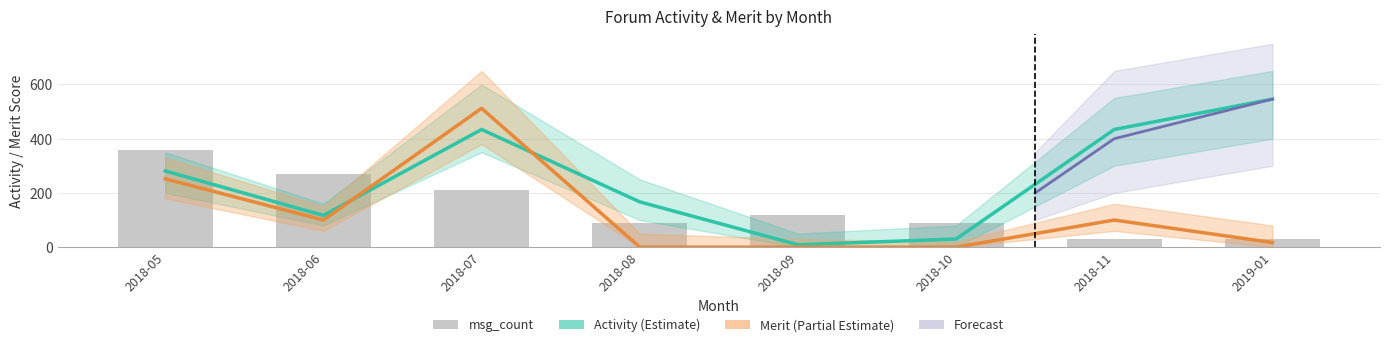

Between 2018-11 and 2018-08, which is larger?

2018-11